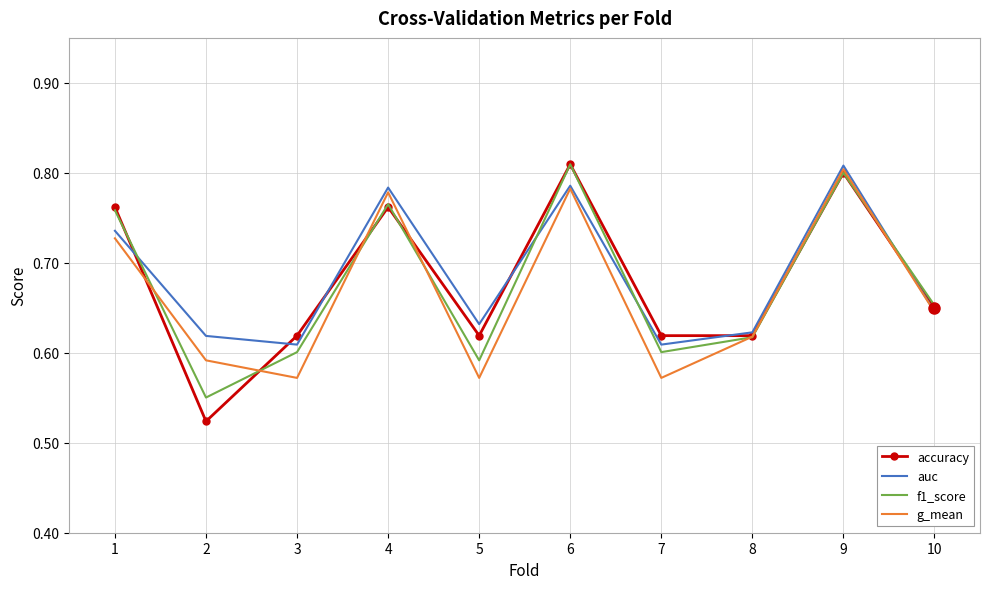

Is the value of f1_score at 10 greater than the value of accuracy at 9?

No